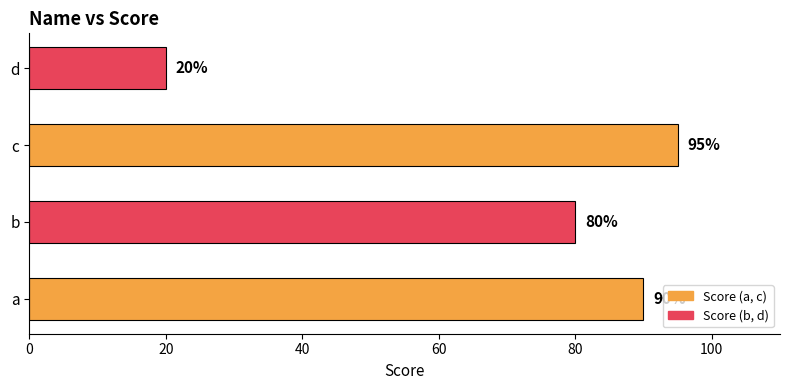

Are the bars grouped side by side (vs. stacked)?

No